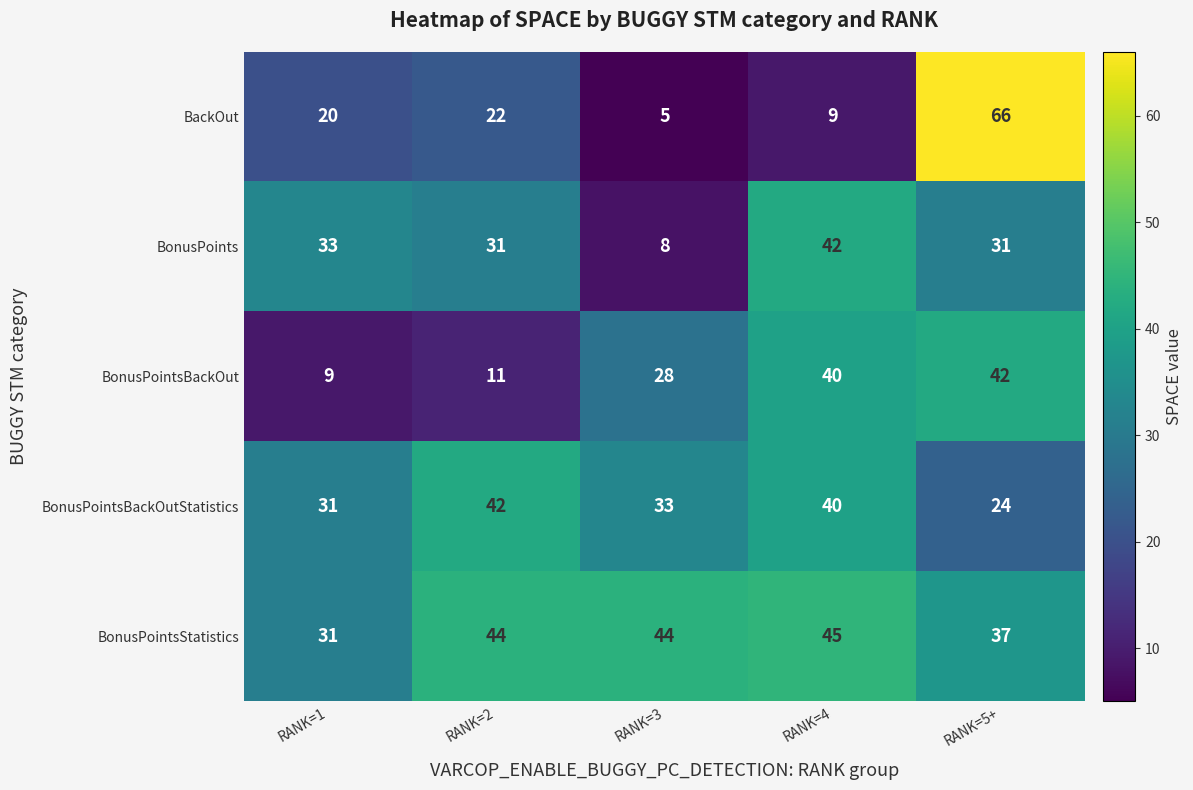

What is the average value of the BonusPointsBackOutStatistics series?

34